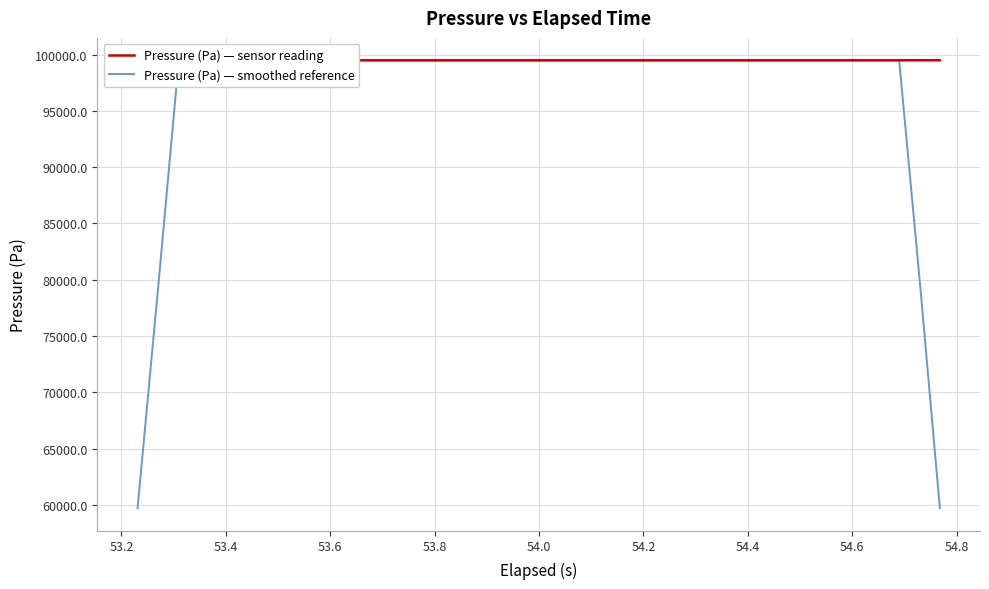

At how many categories does at least one series exceed 85171?

40